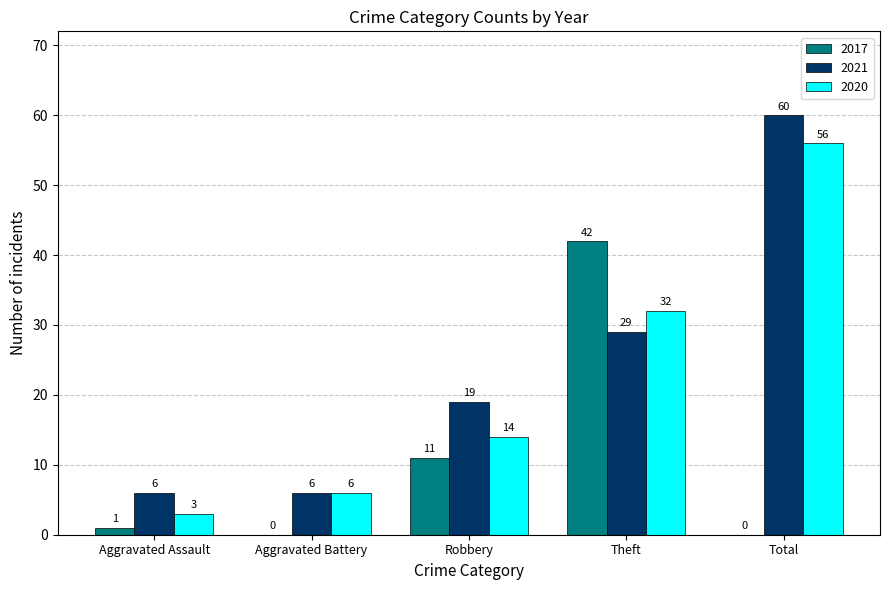

Reading left to right, extract all data points from this chart.

2017: Aggravated Assault=1	Aggravated Battery=0	Robbery=11	Theft=42	Total=0
2021: Aggravated Assault=6	Aggravated Battery=6	Robbery=19	Theft=29	Total=60
2020: Aggravated Assault=3	Aggravated Battery=6	Robbery=14	Theft=32	Total=56